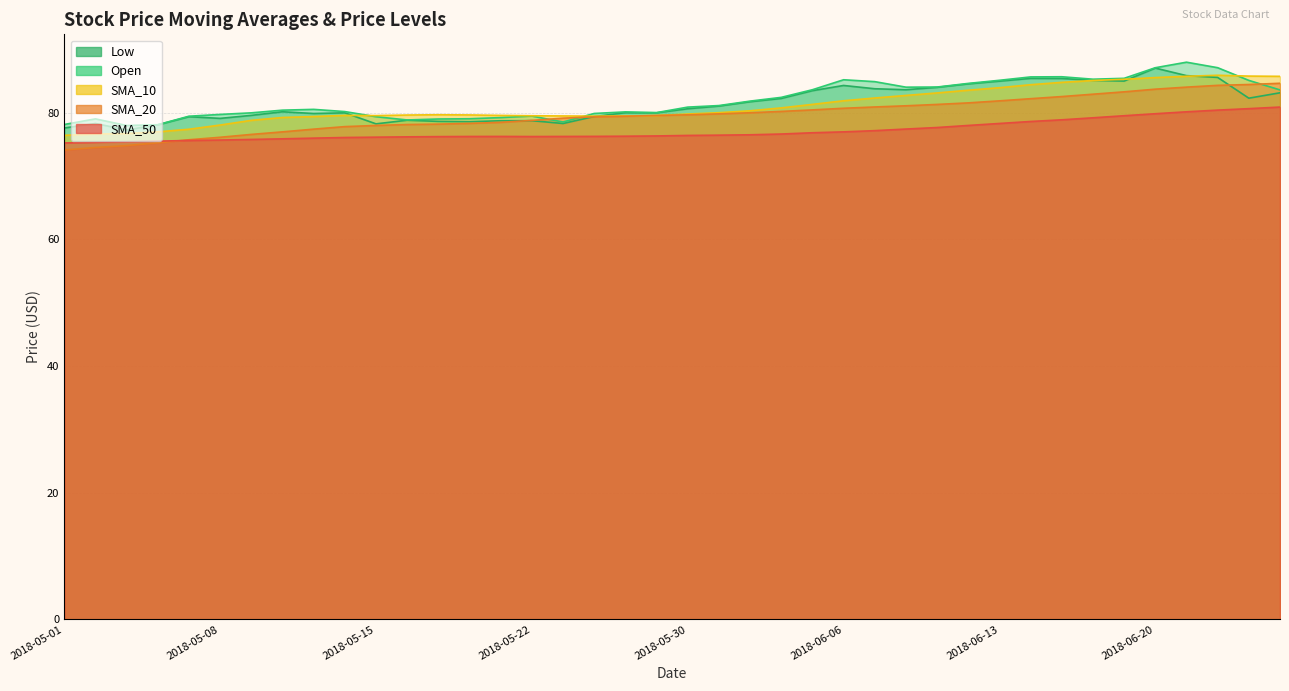

What are all the series names shown in the legend?

SMA_50, SMA_20, SMA_10, Open, Low